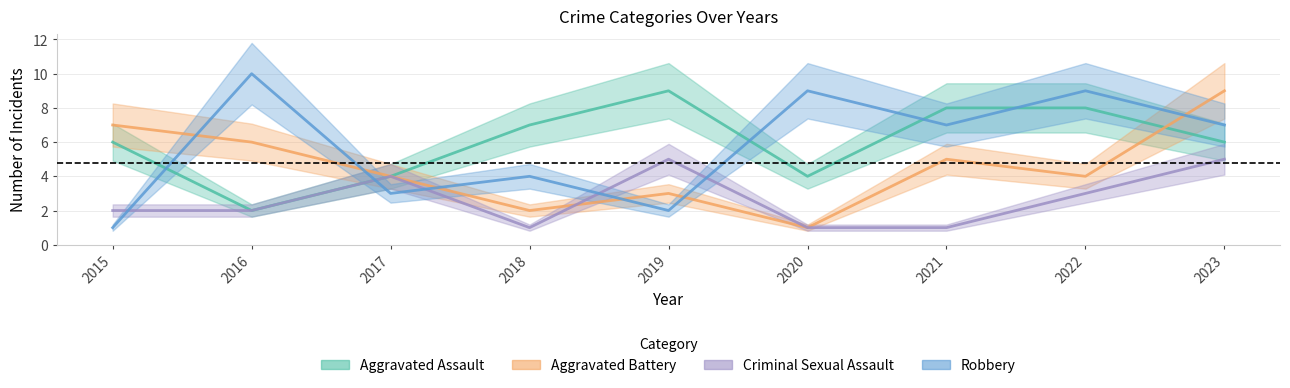

Is it true that Aggravated Battery equals 2 at 2019?

False